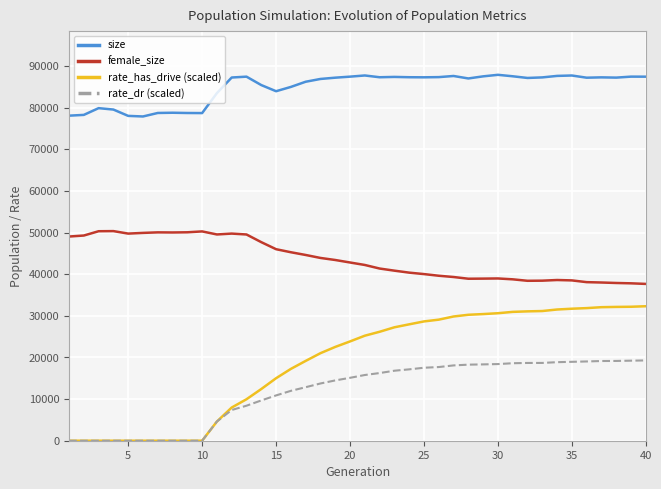

What is the greatest value displayed?

87877.0